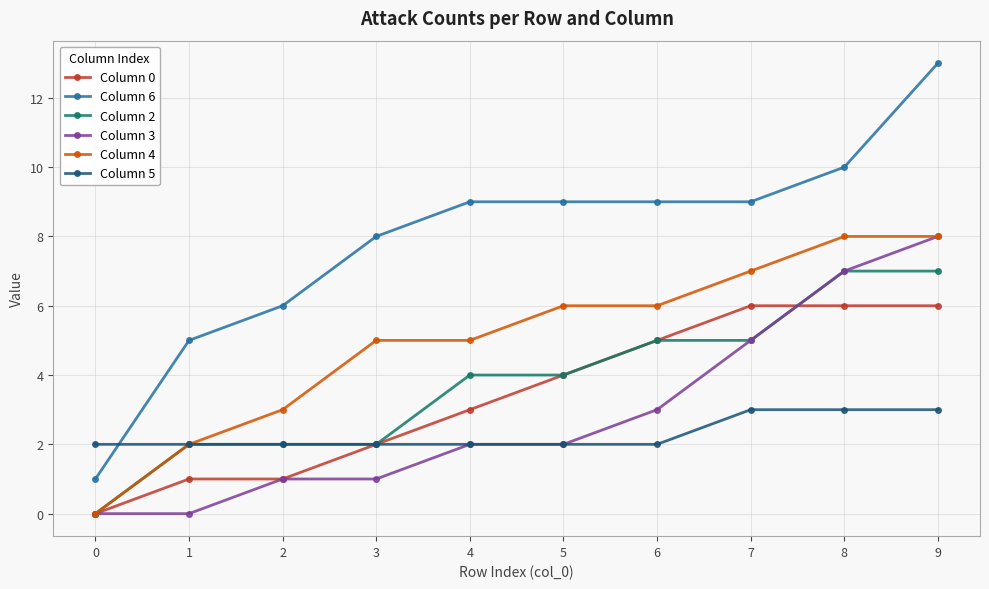

What is the approximate value of Column 0 at 5?

4